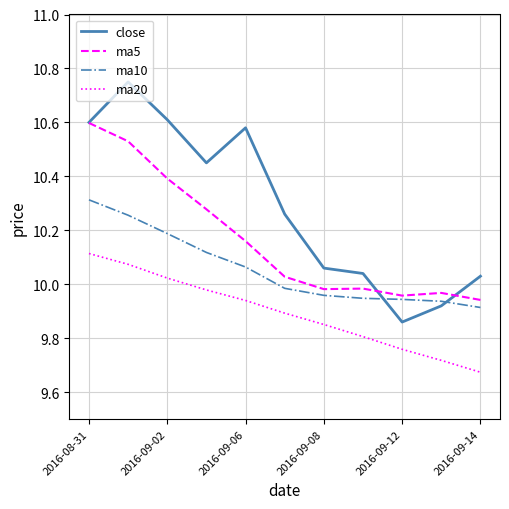

After their last crossing, which series has the higher values: close or ma10?

close